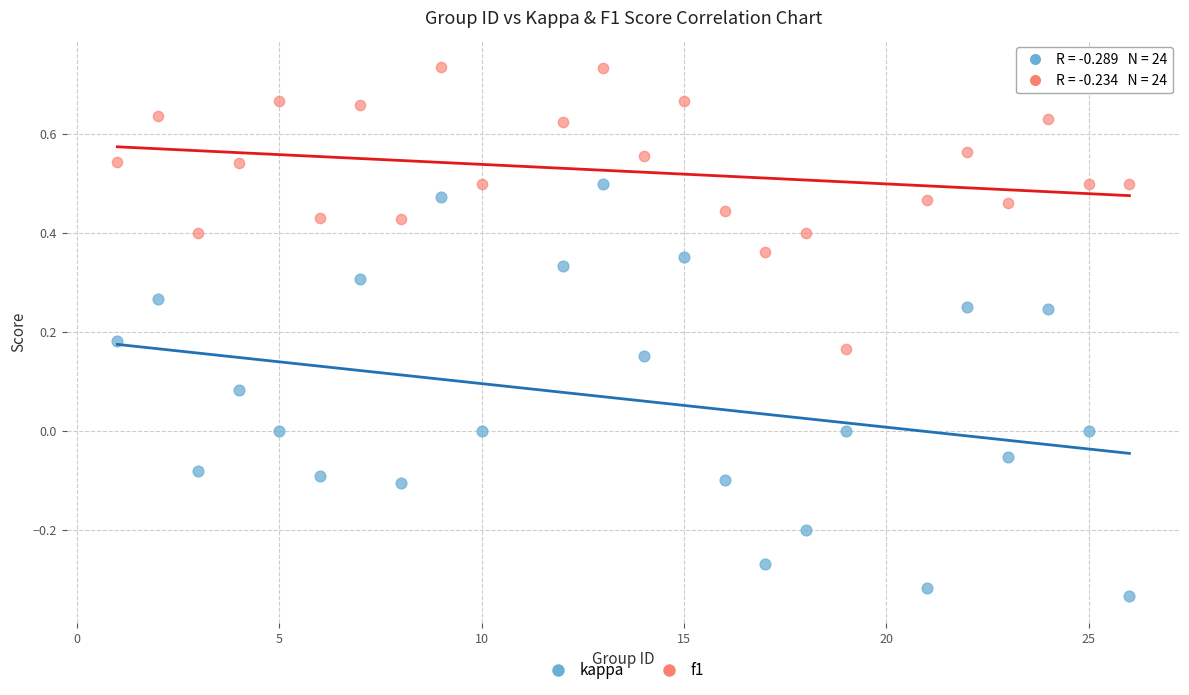

What are all the series names shown in the legend?

kappa, f1